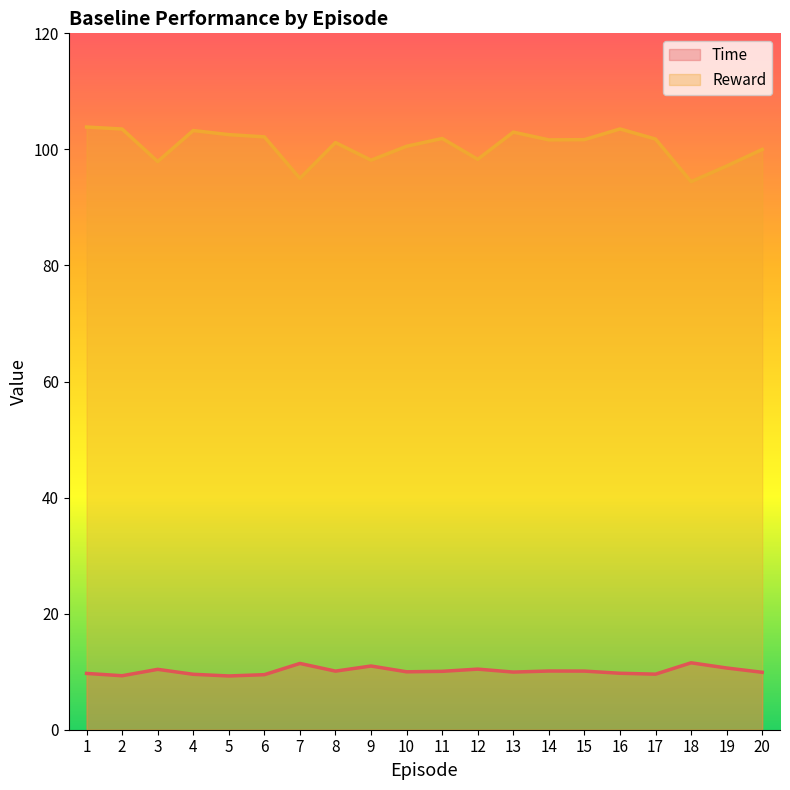

True or false: Reward (line) has a value of 41.8 at 2.

False